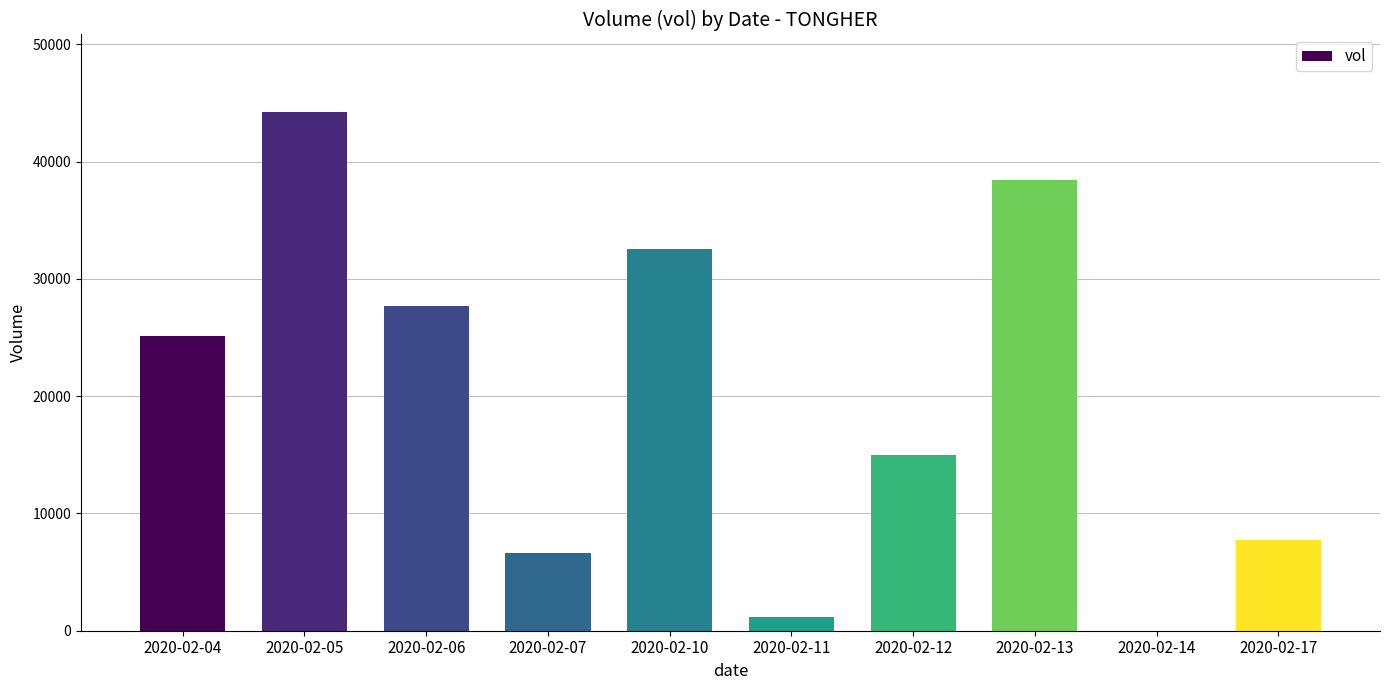

True or false: the data shows 27771 at 2020-02-14.

False